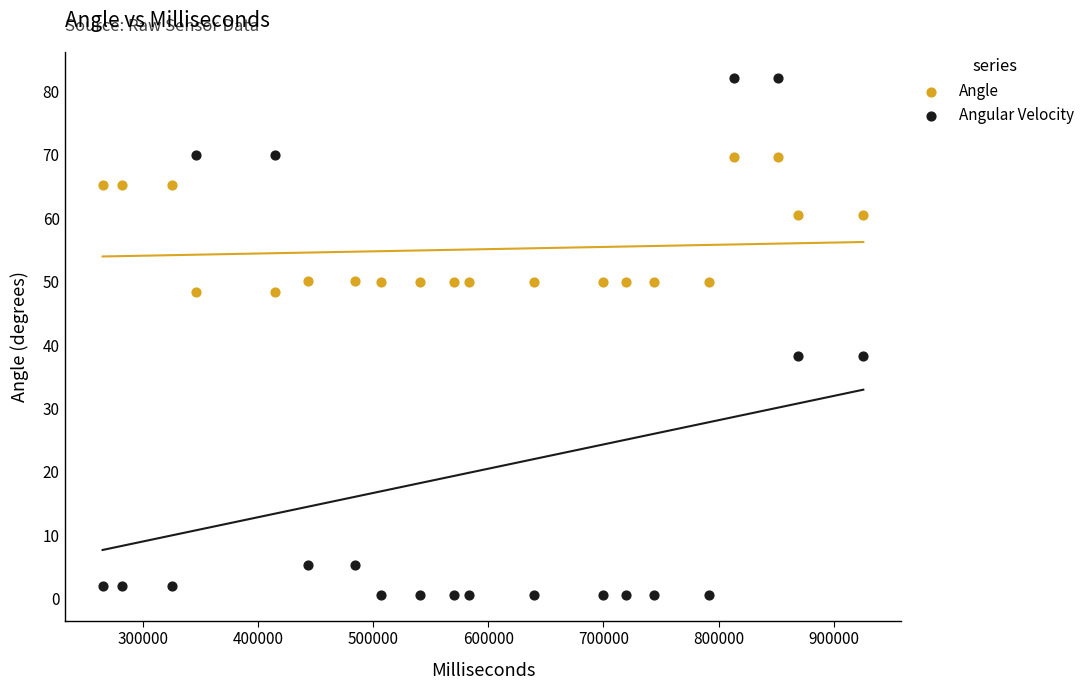

Across all data points, what is the range of Y values (max minus min)?

81.5